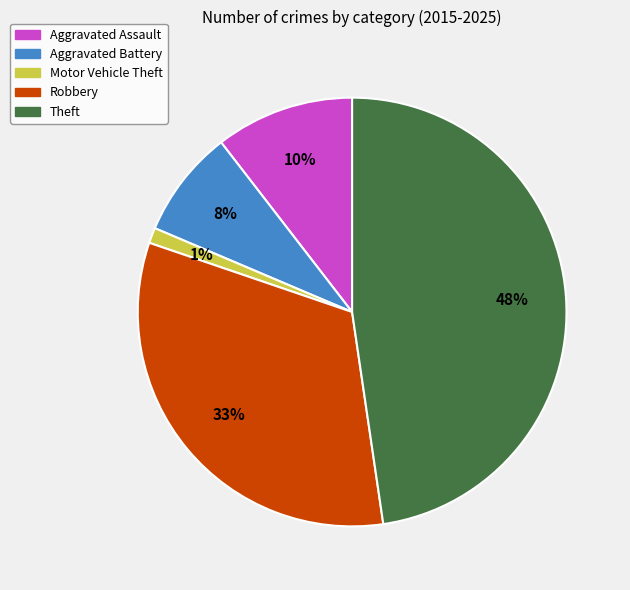

Count the number of slices in the pie.

5